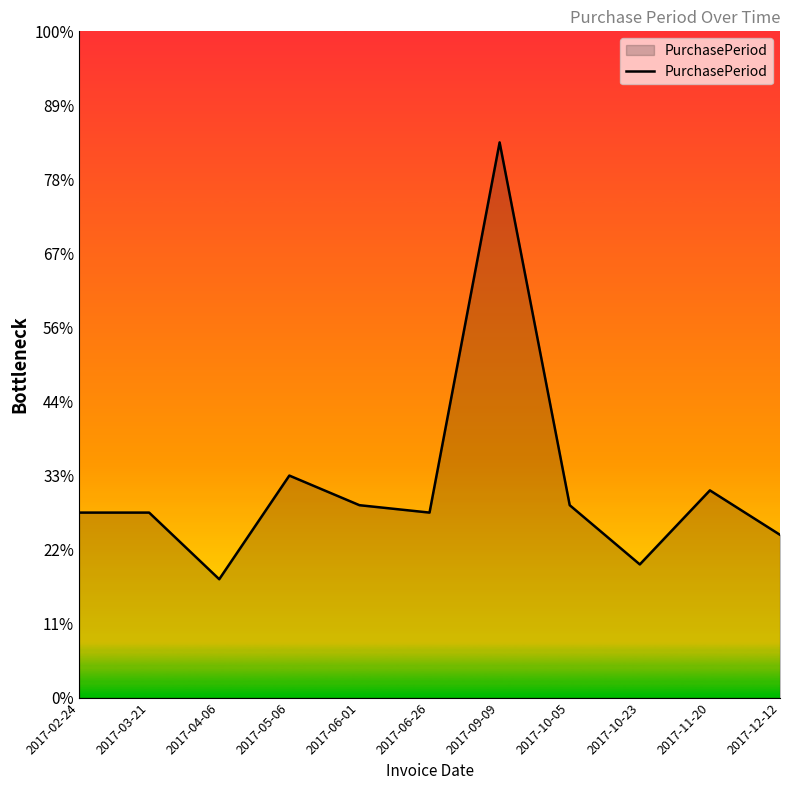

Between 2017-02-24 and 2017-05-06, which is larger?

2017-05-06